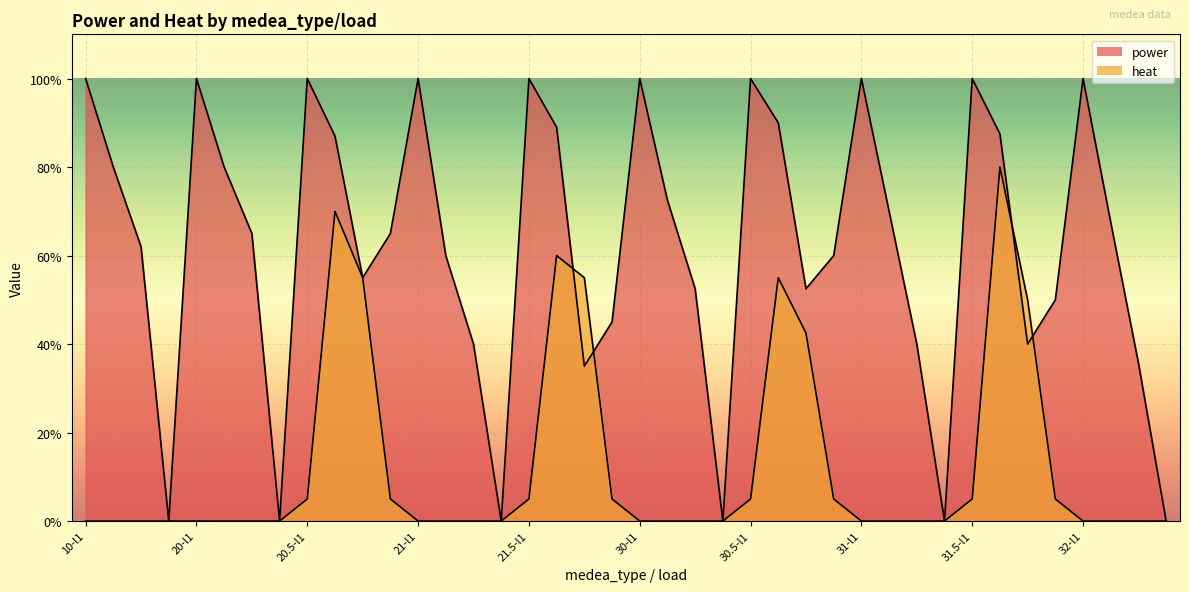

Reading right to left, list all the values displayed in this chart.

power: 32-l4=0.0	32-l3=0.4	32-l2=0.7	32-l1=1.0	31.5-l4=0.5	31.5-l3=0.4	31.5-l2=0.9	31.5-l1=1.0	31-l4=0.0	31-l3=0.4	31-l2=0.7	31-l1=1.0	30.5-l4=0.6	30.5-l3=0.5	30.5-l2=0.9	30.5-l1=1.0	30-l4=0.0	30-l3=0.5	30-l2=0.7	30-l1=1.0	21.5-l4=0.5	21.5-l3=0.3	21.5-l2=0.9	21.5-l1=1.0	21-l4=0.0	21-l3=0.4	21-l2=0.6	21-l1=1.0	20.5-l4=0.7	20.5-l3=0.6	20.5-l2=0.9	20.5-l1=1.0	20-l4=0.0	20-l3=0.7	20-l2=0.8	20-l1=1.0	10-l4=0.0	10-l3=0.6	10-l2=0.8	10-l1=1.0
heat: 32-l4=0.0	32-l3=0.0	32-l2=0.0	32-l1=0.0	31.5-l4=0.1	31.5-l3=0.5	31.5-l2=0.8	31.5-l1=0.1	31-l4=0.0	31-l3=0.0	31-l2=0.0	31-l1=0.0	30.5-l4=0.1	30.5-l3=0.4	30.5-l2=0.6	30.5-l1=0.1	30-l4=0.0	30-l3=0.0	30-l2=0.0	30-l1=0.0	21.5-l4=0.1	21.5-l3=0.6	21.5-l2=0.6	21.5-l1=0.1	21-l4=0.0	21-l3=0.0	21-l2=0.0	21-l1=0.0	20.5-l4=0.1	20.5-l3=0.5	20.5-l2=0.7	20.5-l1=0.1	20-l4=0.0	20-l3=0.0	20-l2=0.0	20-l1=0.0	10-l4=0.0	10-l3=0.0	10-l2=0.0	10-l1=0.0